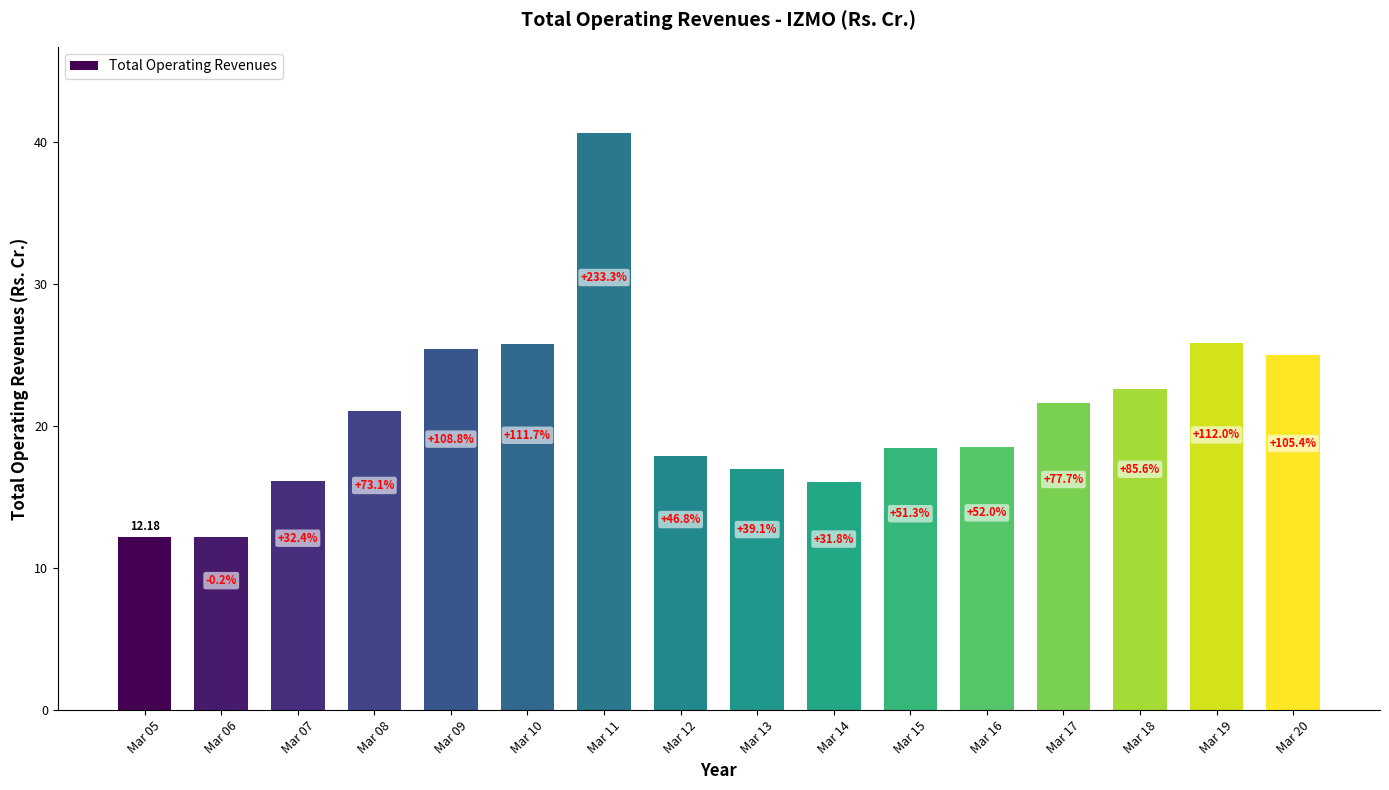

Which has a higher value, Mar 08 or Mar 10?

Mar 10